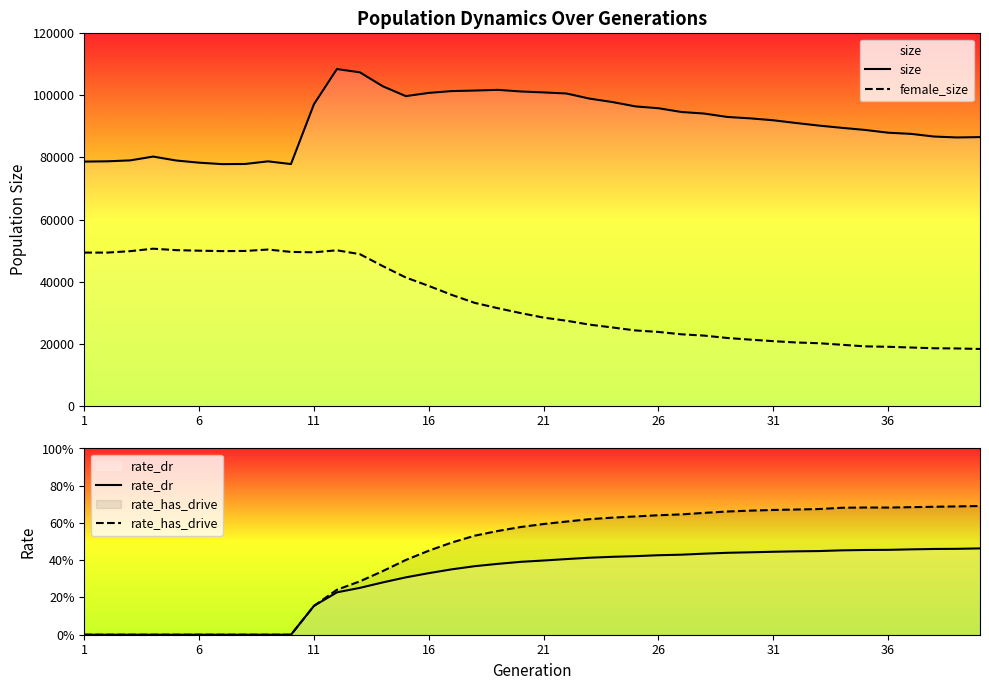

What is the maximum value for female_size?

50609